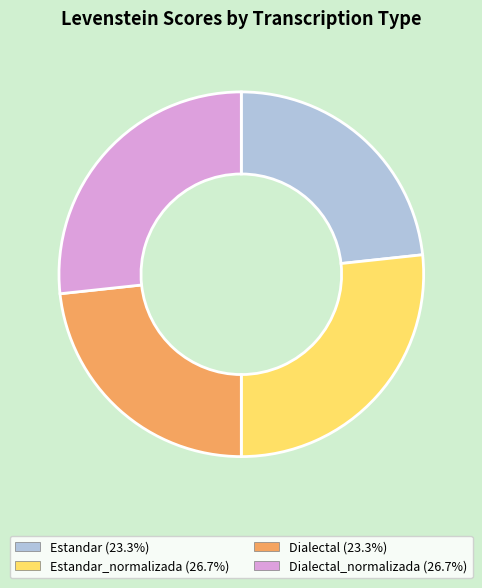

Does any single category account for the majority?

No